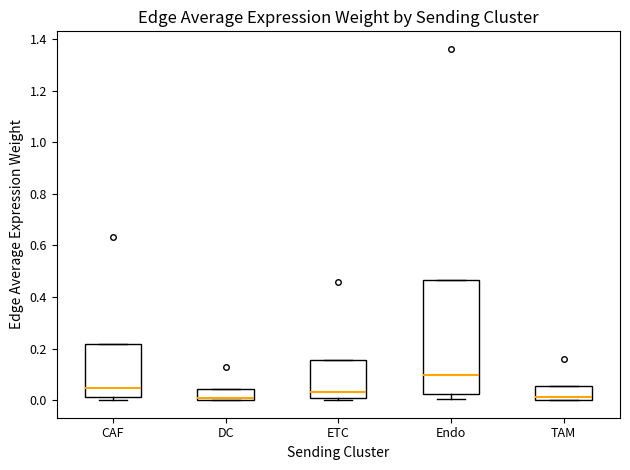

Which box's median line is the highest?

Endo